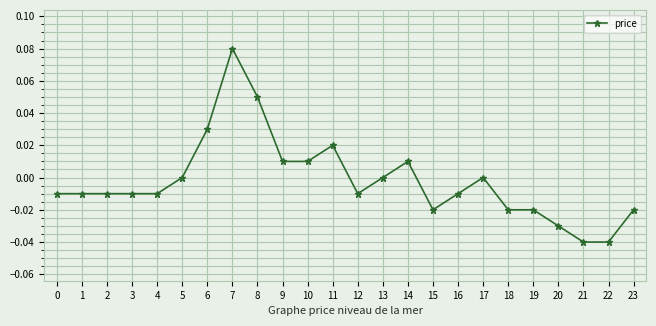

True or false: the data shows 0.0 at 8.

False